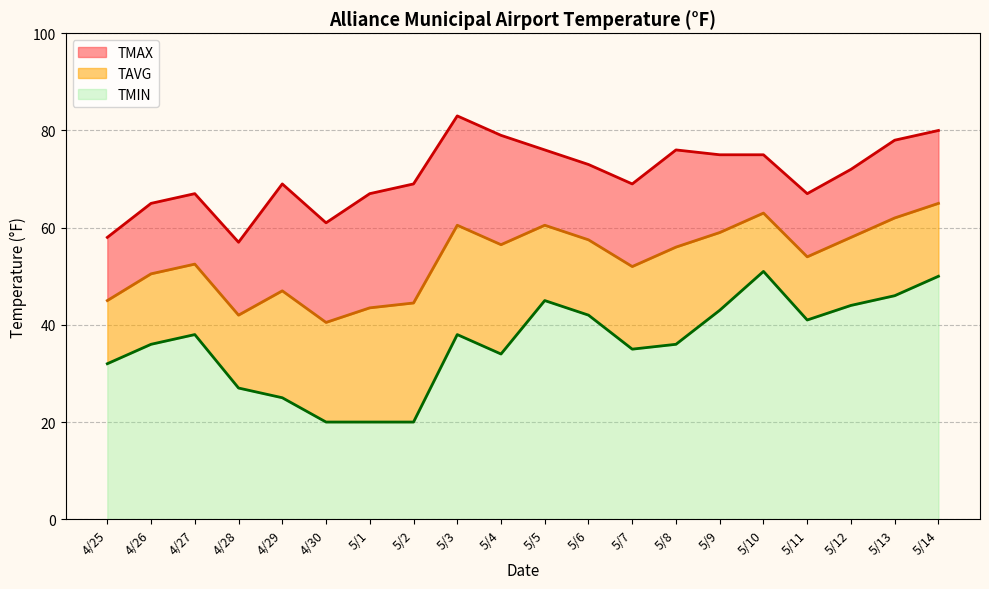

Rank the series by their maximum value, from lowest to highest.

TMIN, TAVG, TMAX